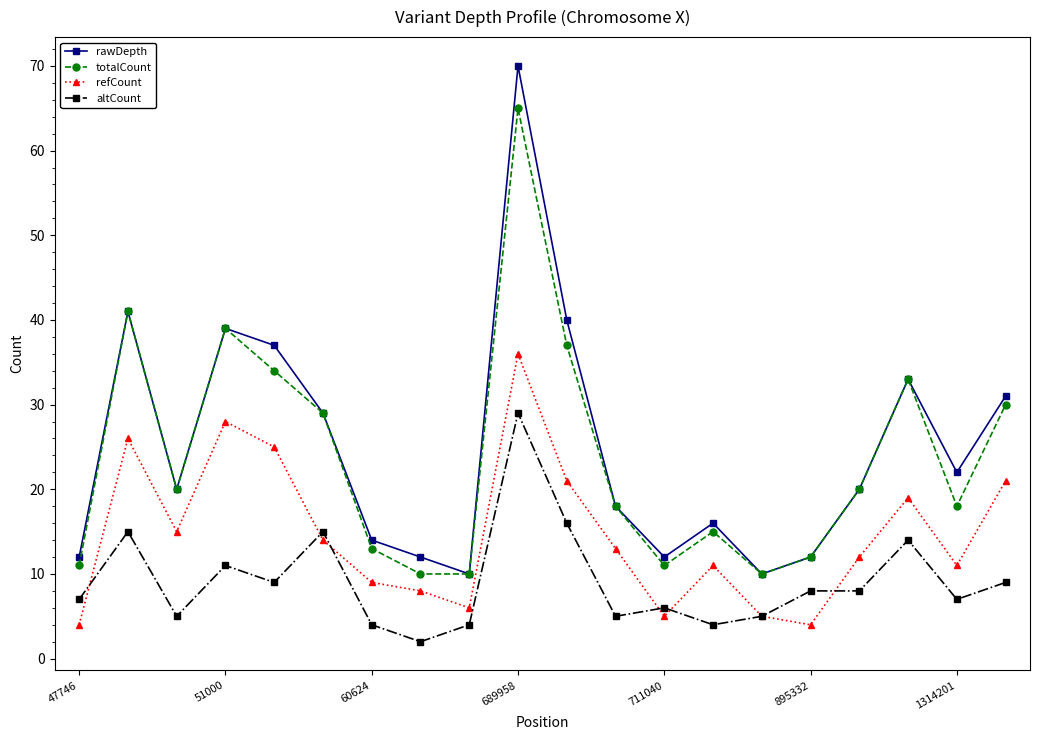

List the series in order of their peak value, highest first.

rawDepth, totalCount, refCount, altCount